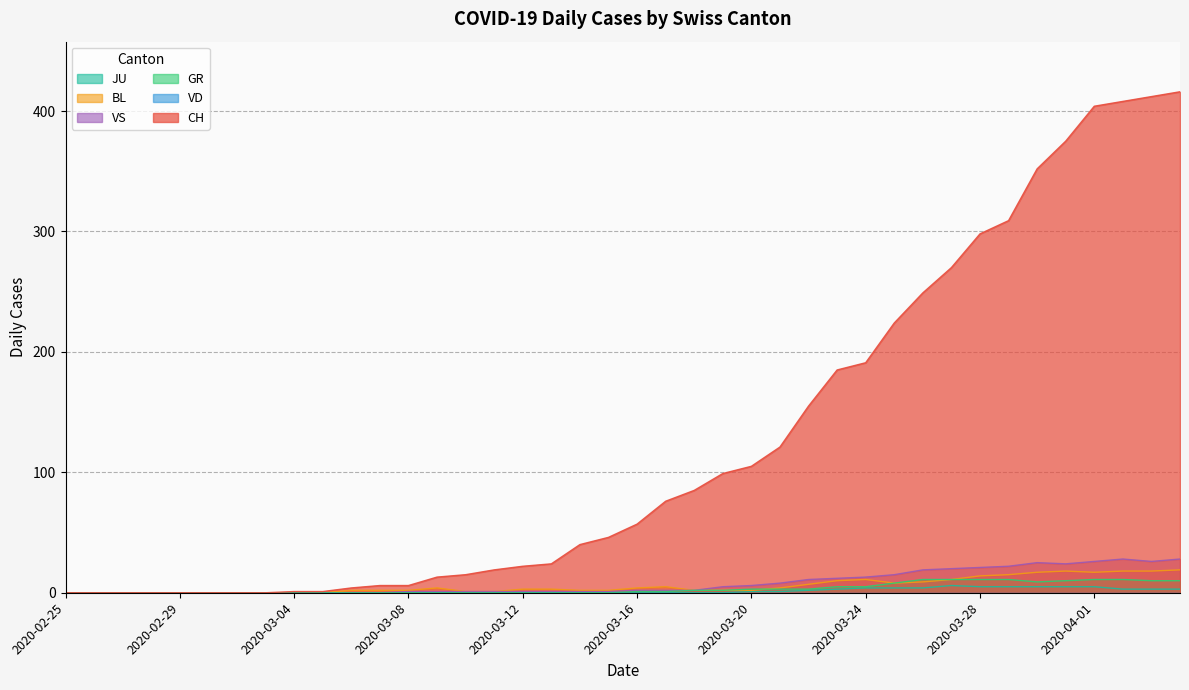

Which series has the largest total across all categories?

CH